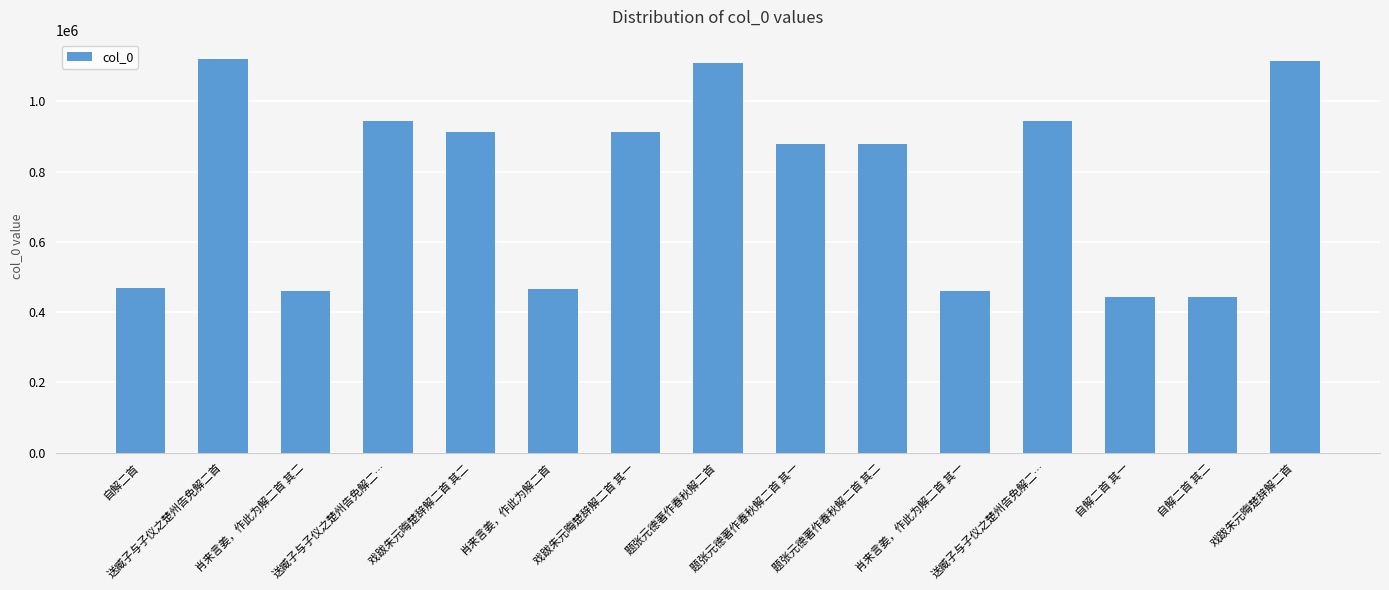

At which label is the value closest to 780580?

题张元德著作春秋解二首 其二